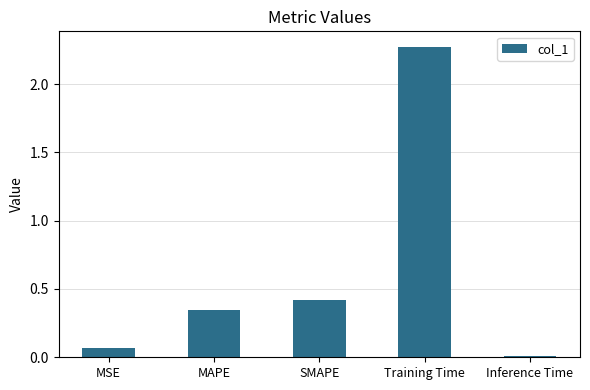

How many bars are there in total?

5